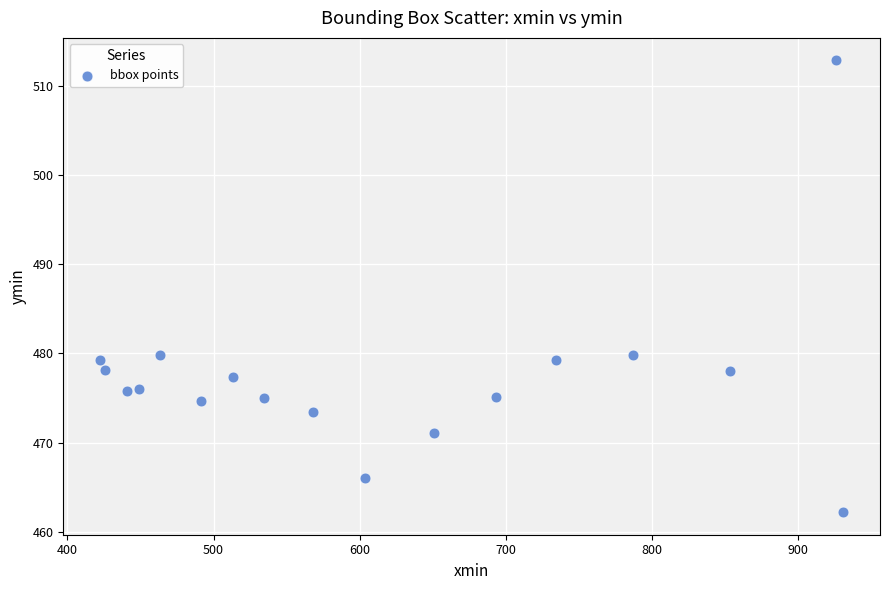

What is the range of X values (max minus min)?

508.4